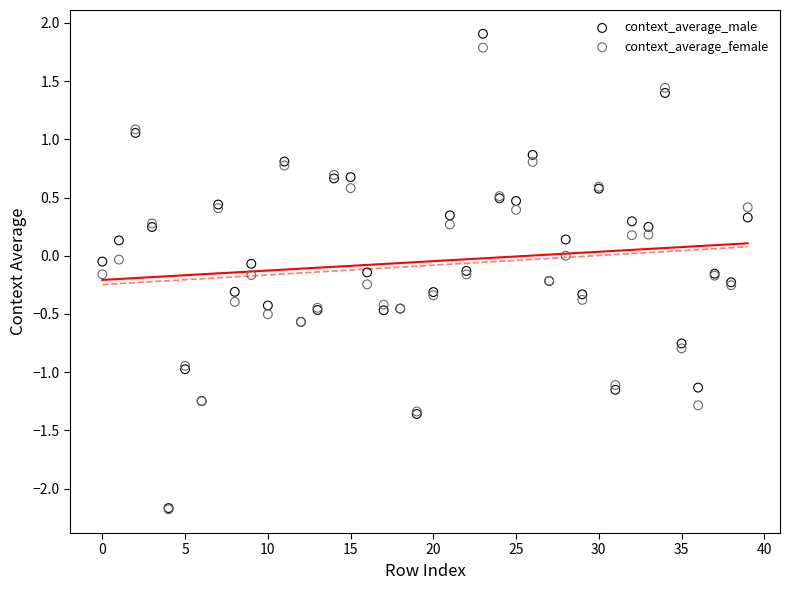

Which series has the largest Y range (max minus min)?

context_average_male